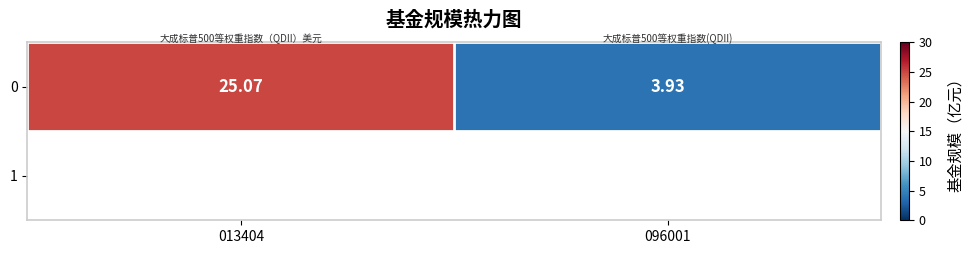

Reading right to left, transcribe all the data shown in this chart.

3.9	25.1